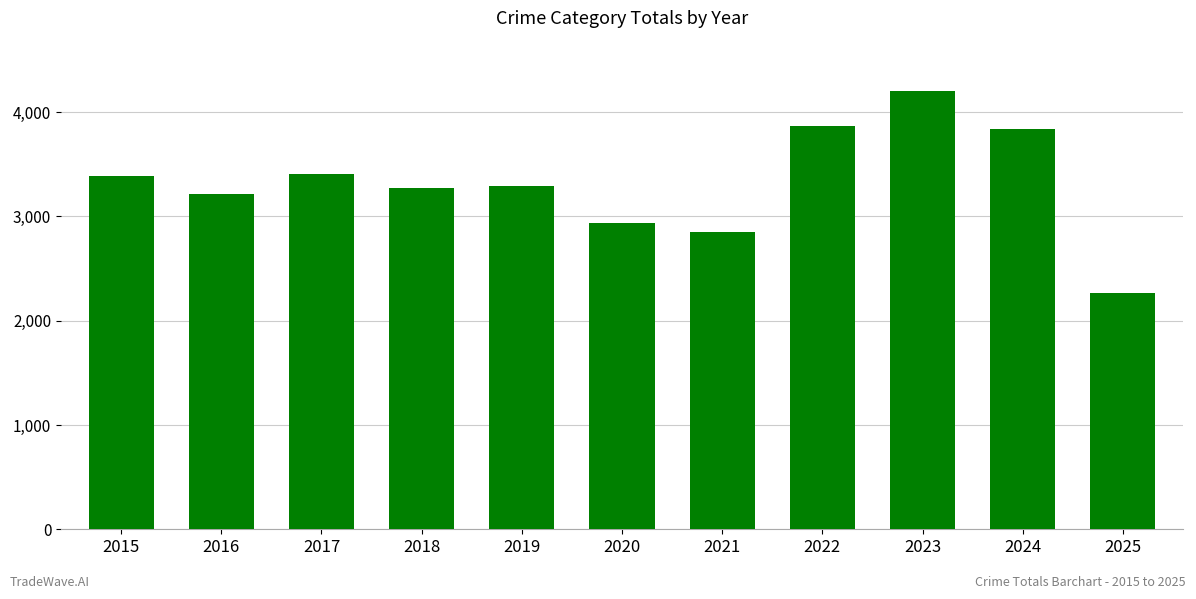

What is the difference between the maximum and minimum values?

1945